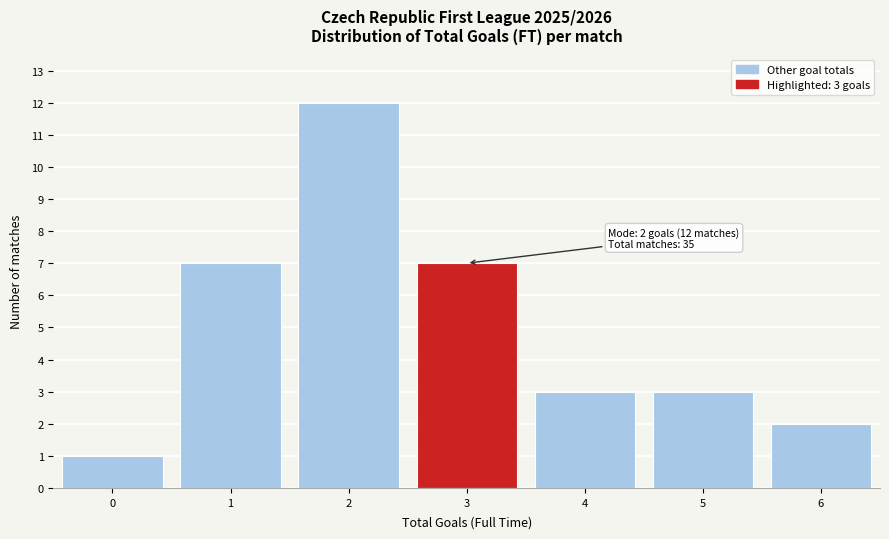

Which range on the x-axis has the tallest bar?

1.5 to 2.5